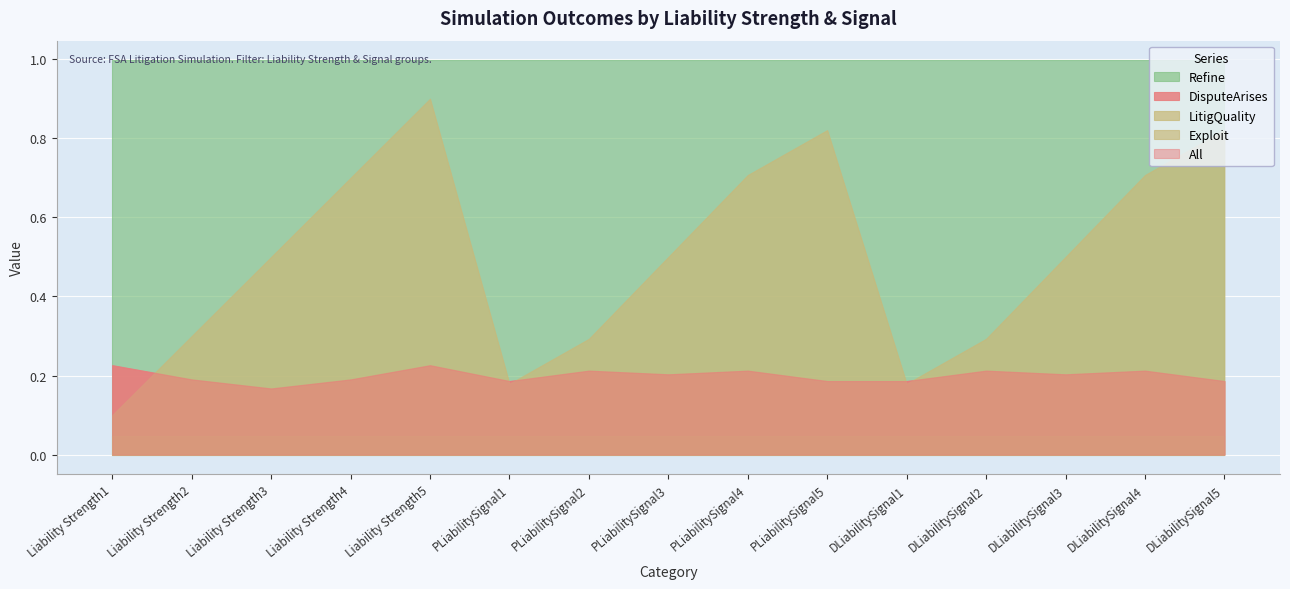

What is the label of the 4th point from the left?

Liability Strength4